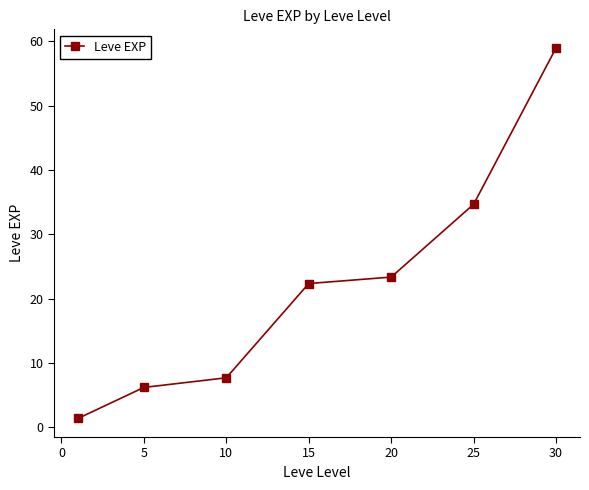

What is the value of the 4th point from the left?

22.3